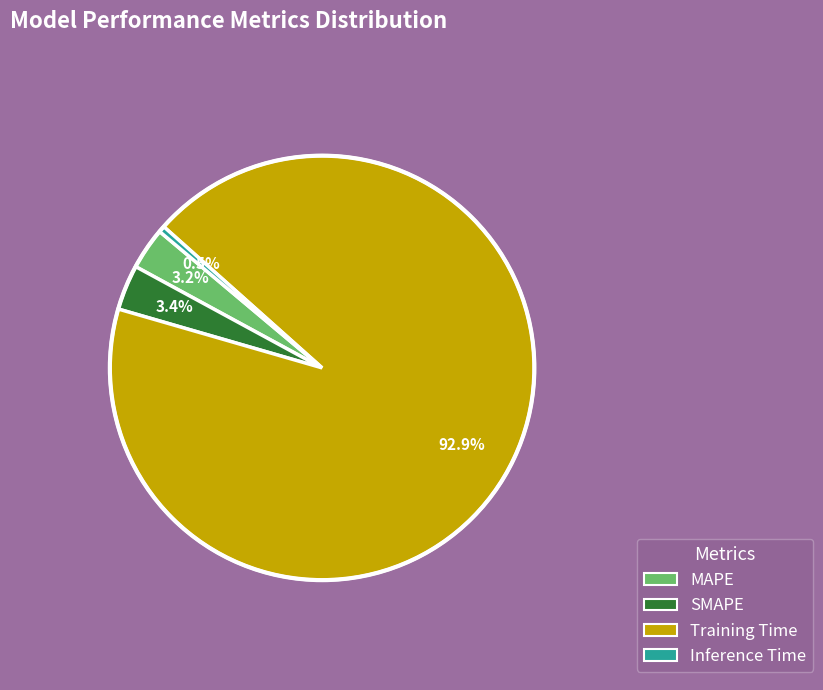

How many segments does this pie chart have?

4